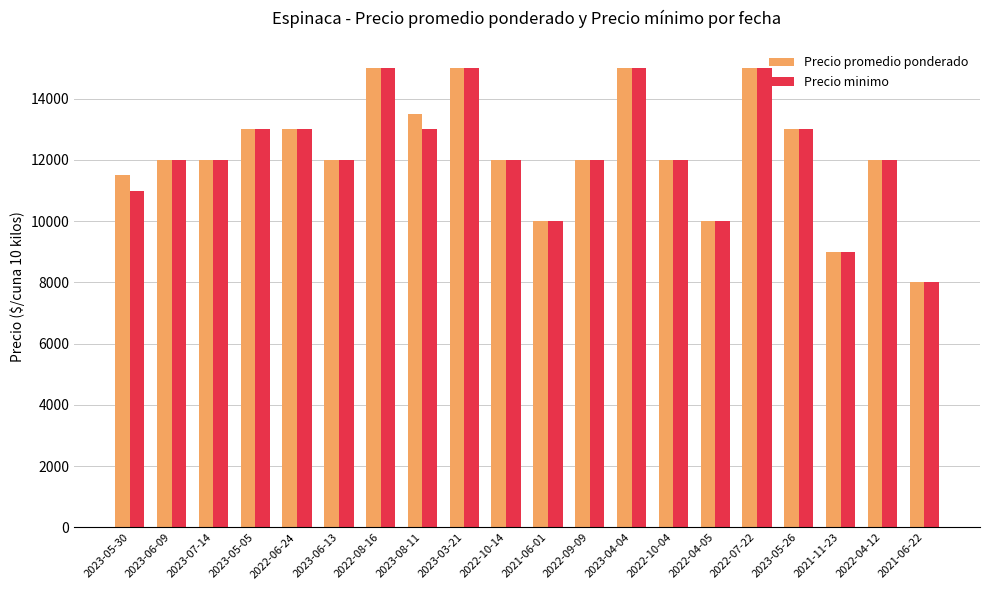

Which series changed the most between 2023-08-11 and 2022-10-14?

Precio promedio ponderado